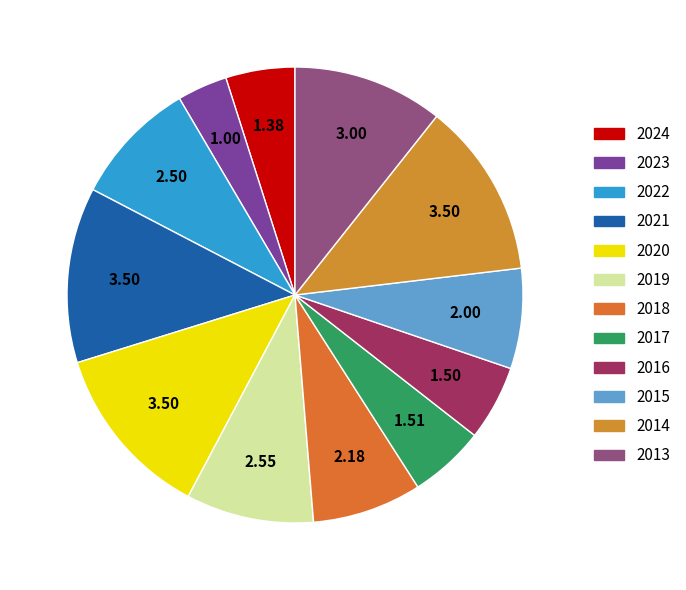

To the nearest percent, what portion does 2015 represent?

7%